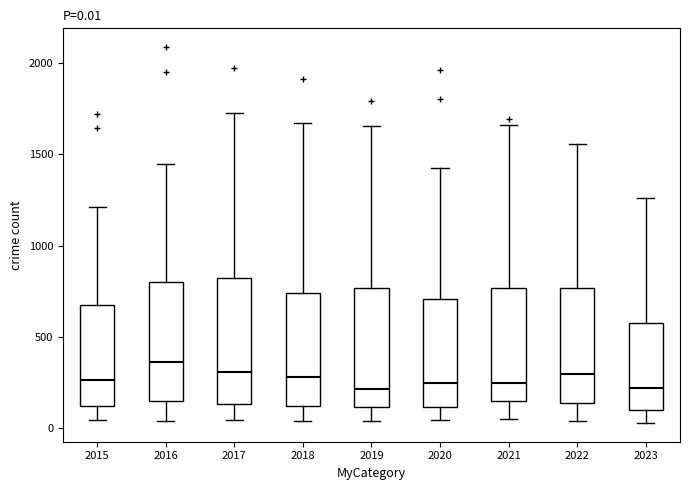

Which box's median line is the highest?

2016